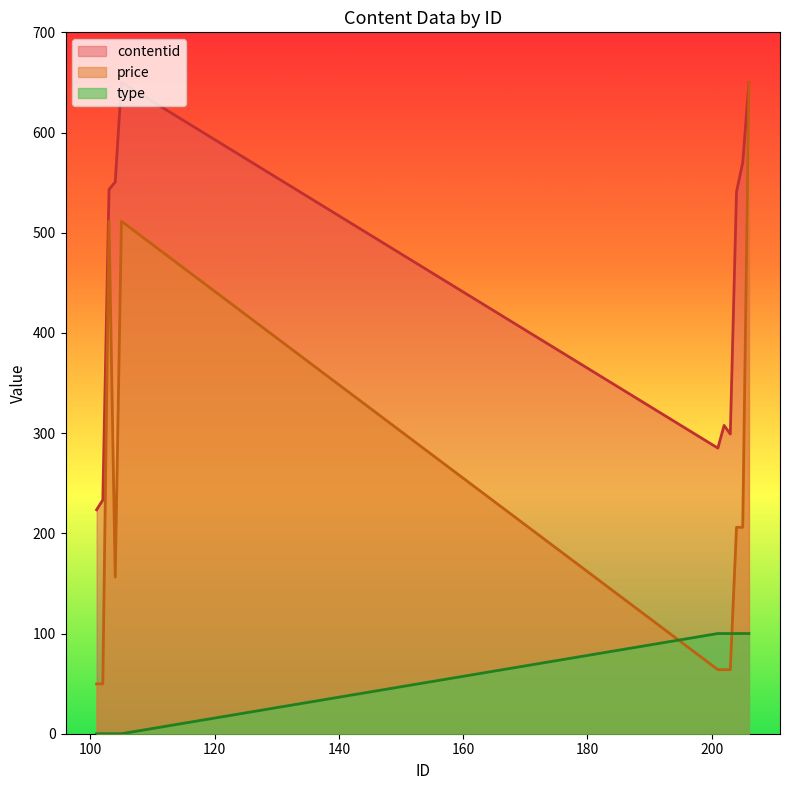

What is the difference between the highest and lowest values at 206?

550.0